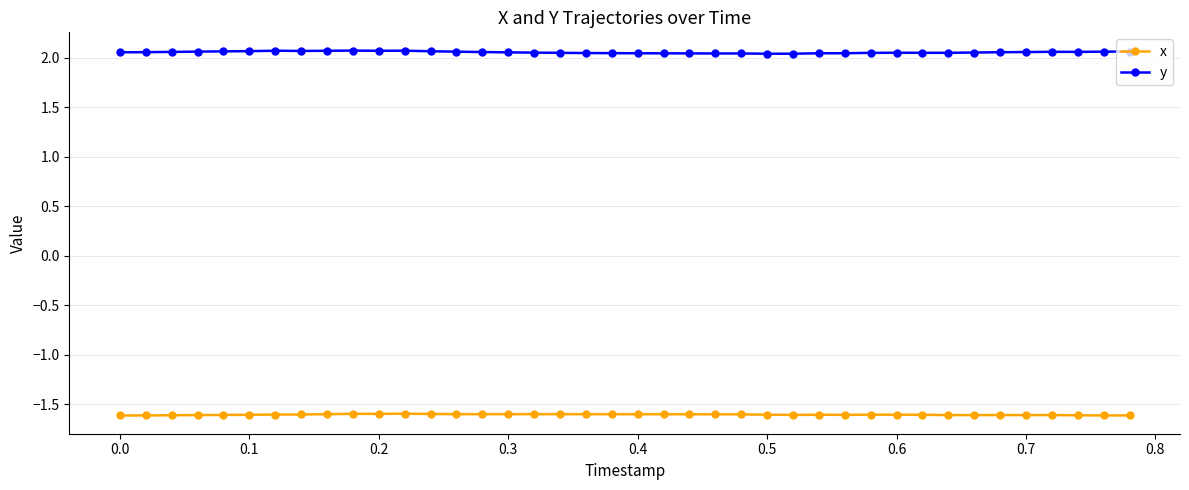

True or false: y has more than 2 interior local peaks.

True